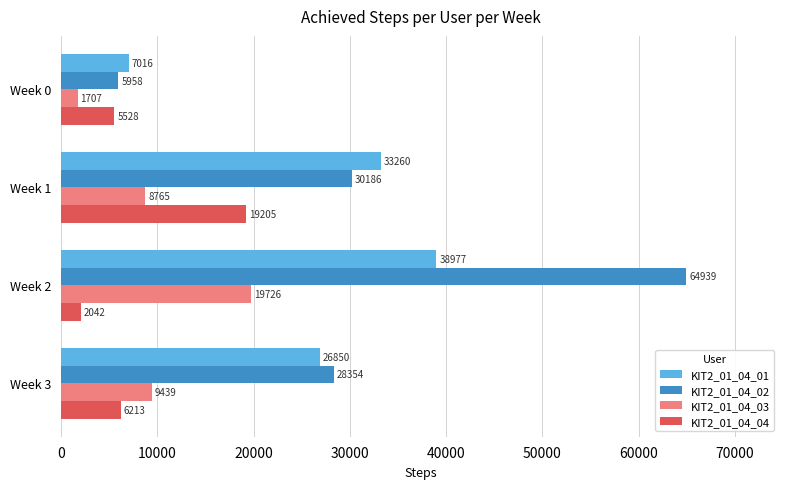

Is it true that KIT2_01_04_04 equals 2134 at Week 0?

False